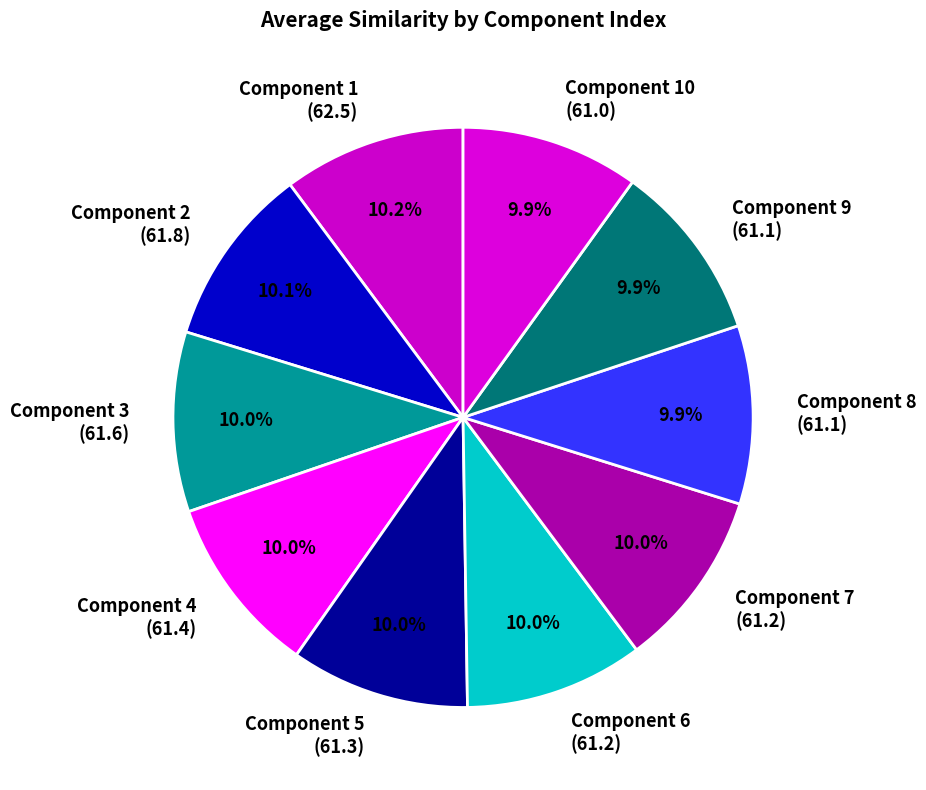

What is the ratio of the value at Component 9 (61.1) to the value at Component 6 (61.2)?

1.0